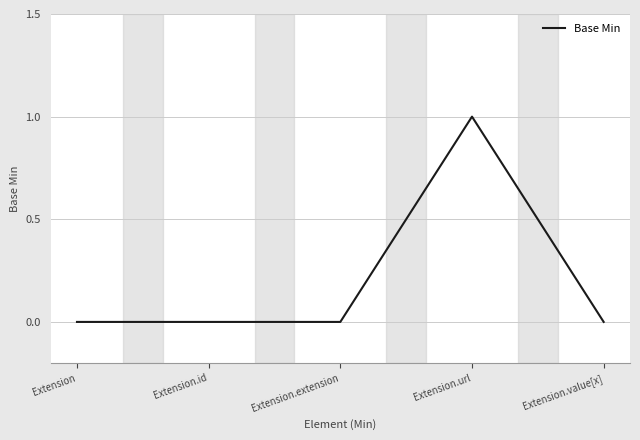

At which category does the chart reach its peak across all series?

Extension.url